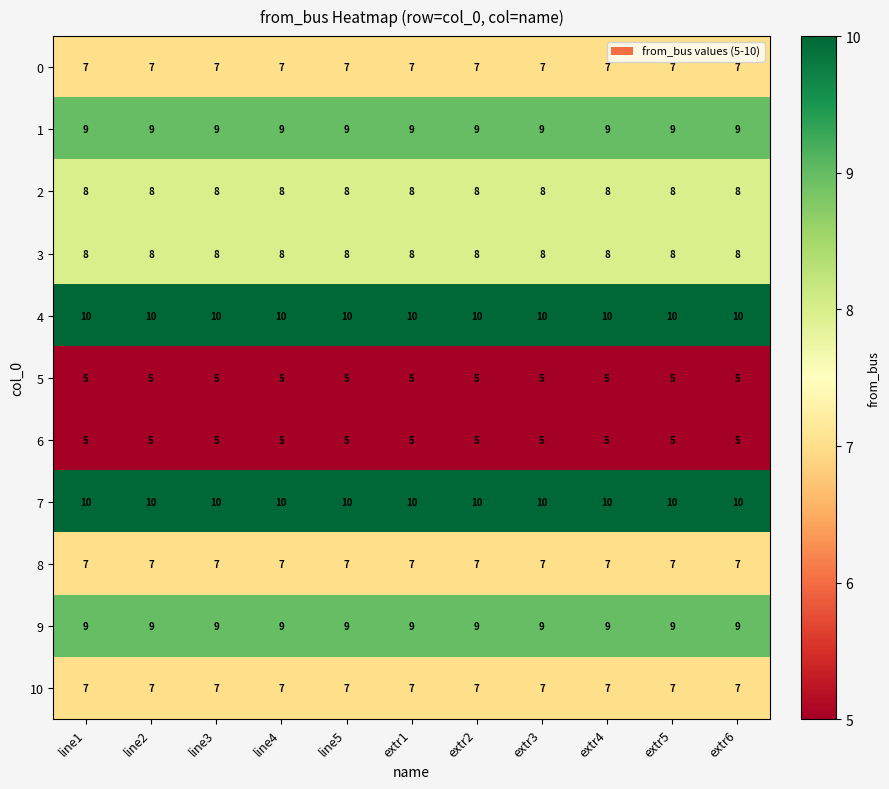

What is the difference between the highest and lowest values at line1?

5